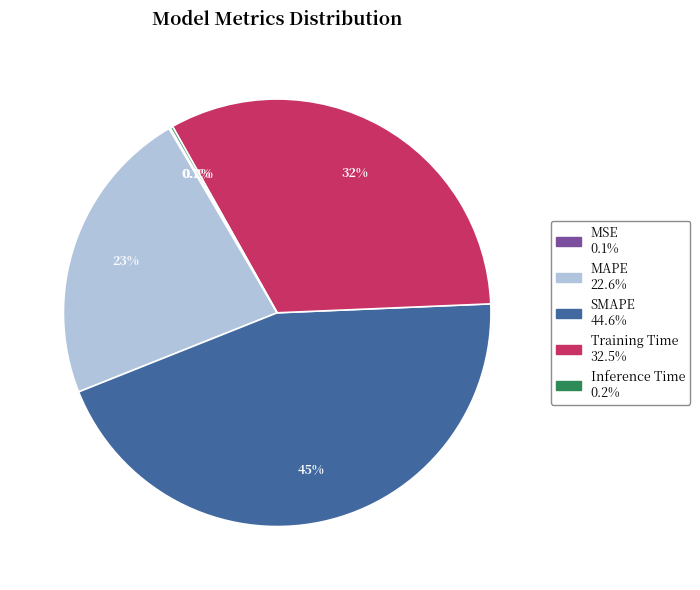

Which category has the biggest portion of the pie?

SMAPE